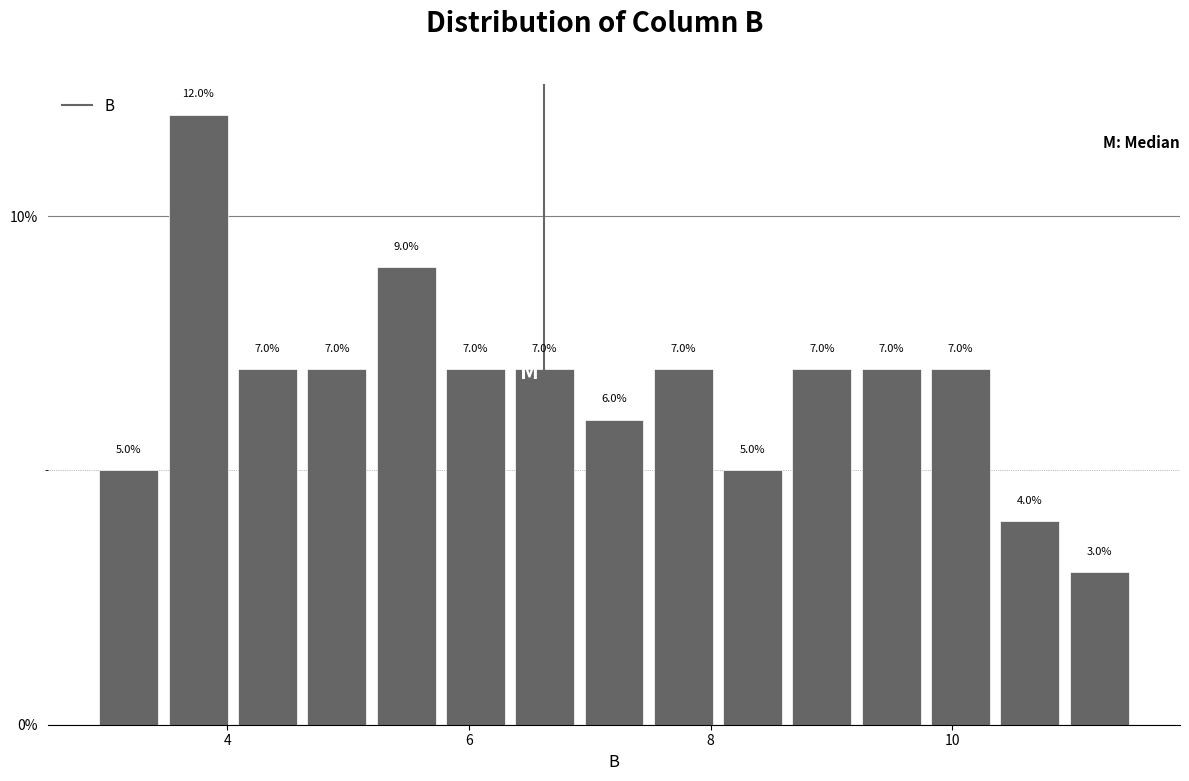

Around what value on the x-axis is the tallest bar? Give the approximate position of its centre, as read against the axis.

3.8